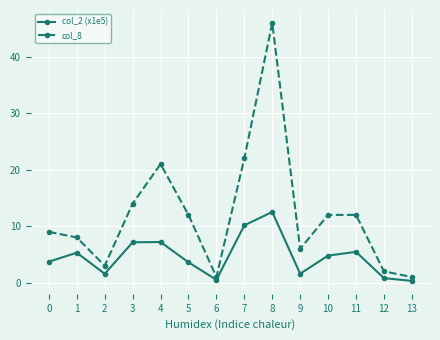

Where is the first local maximum for col_8?

4